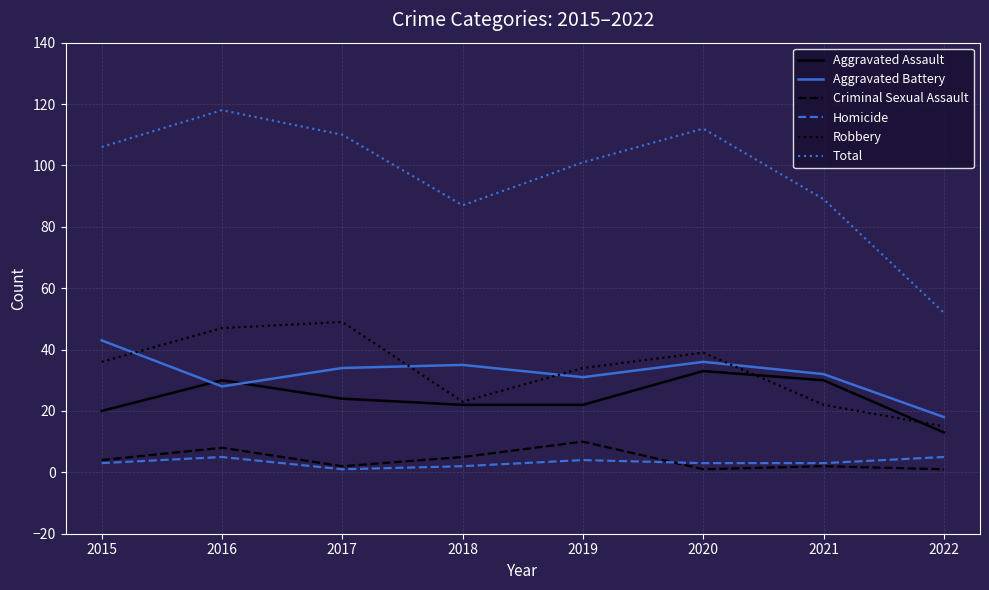

What is the approximate value of Robbery at 2022, to the nearest 10?

20